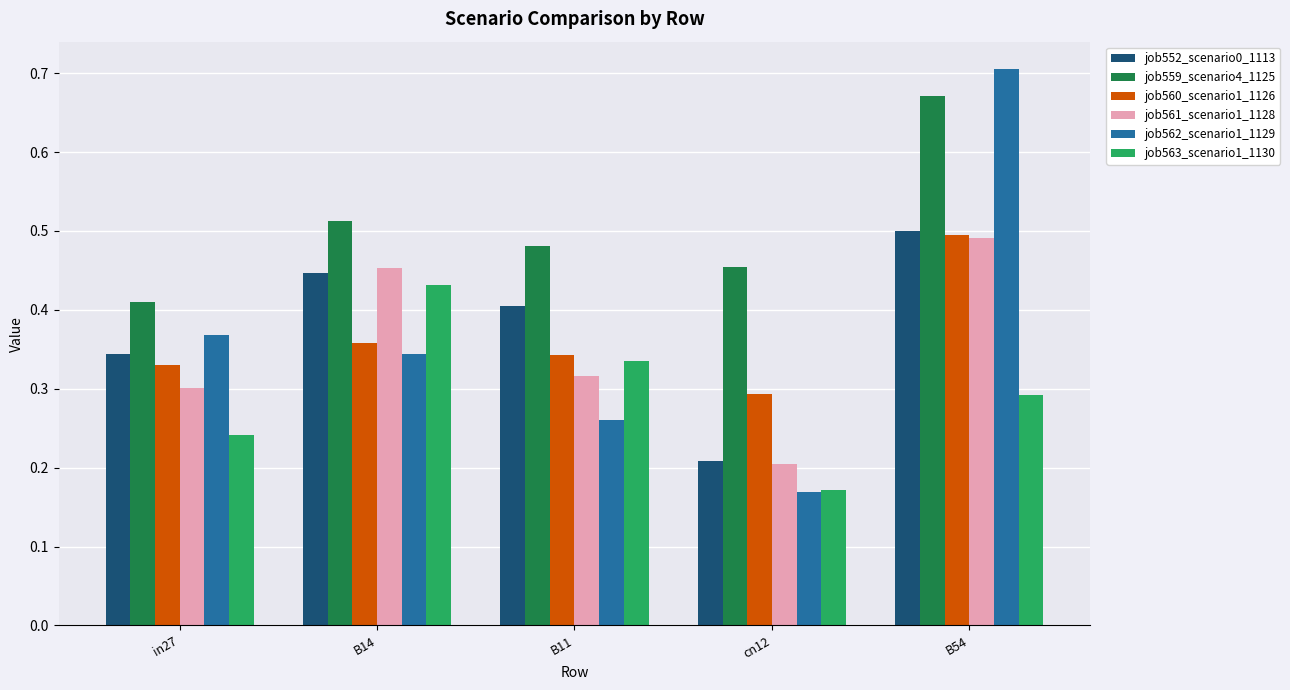

Count the job563_scenario1_1130 values in the range 0 to 1.

5